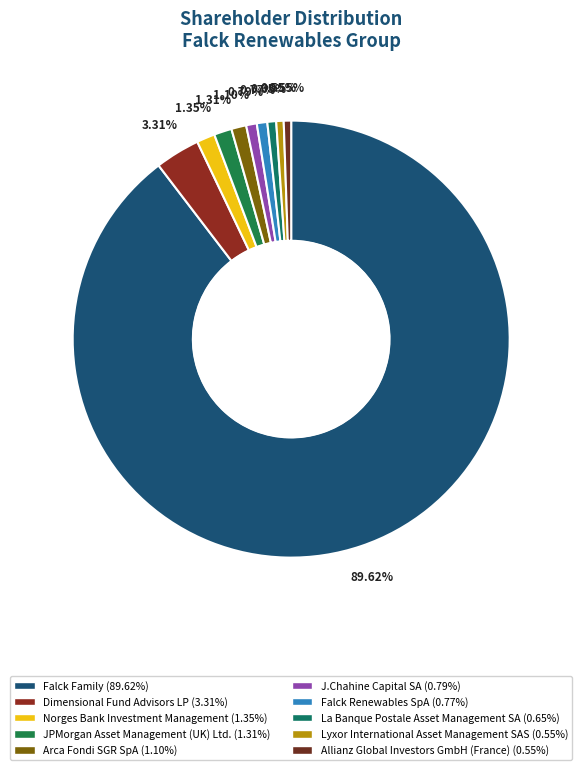

Which category has the biggest portion of the pie?

Falck Family